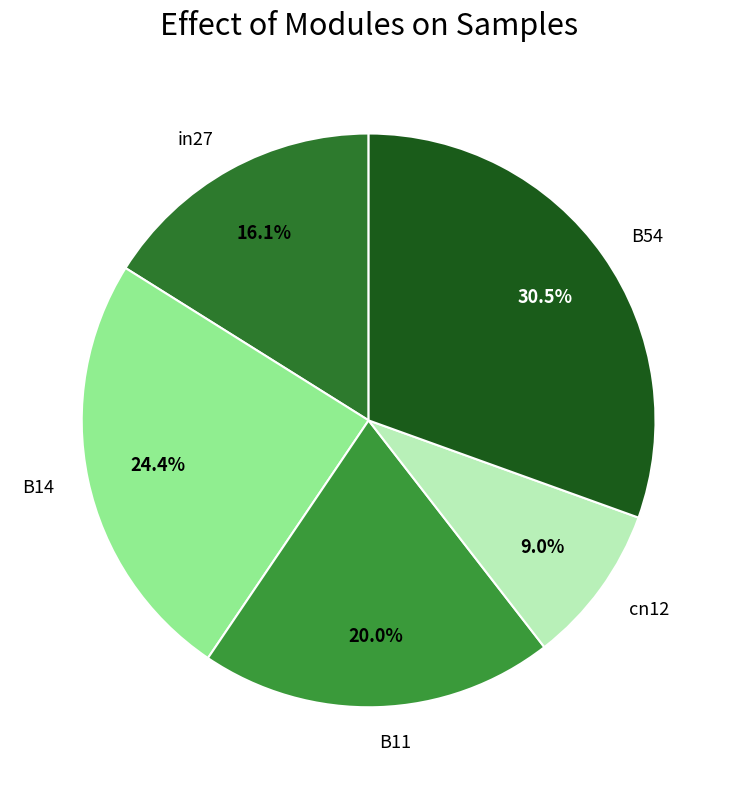

Is it true that B11 is 20% of the pie?

True